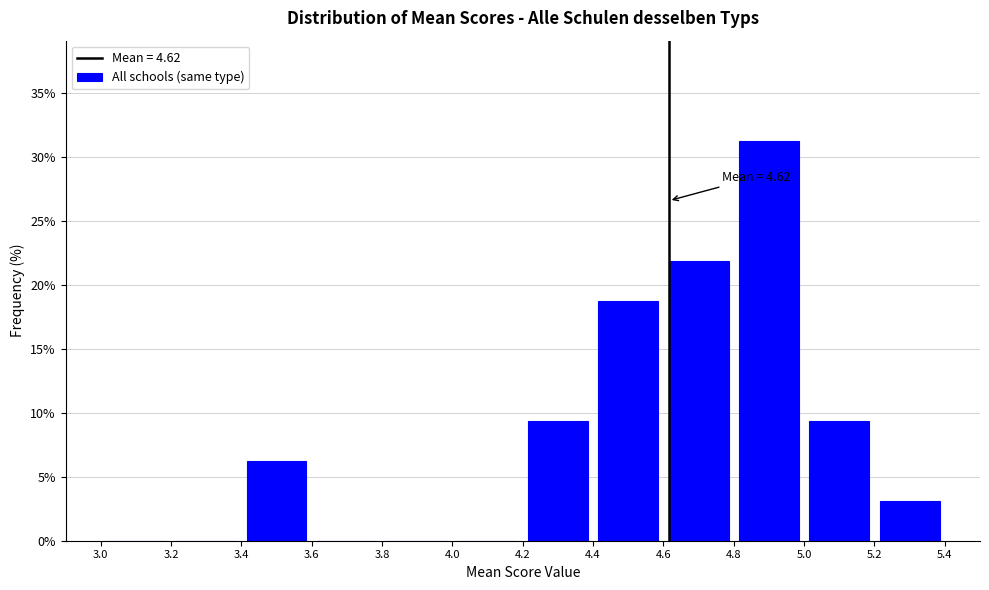

Which range on the x-axis has the tallest bar?

4.8 to 5.0